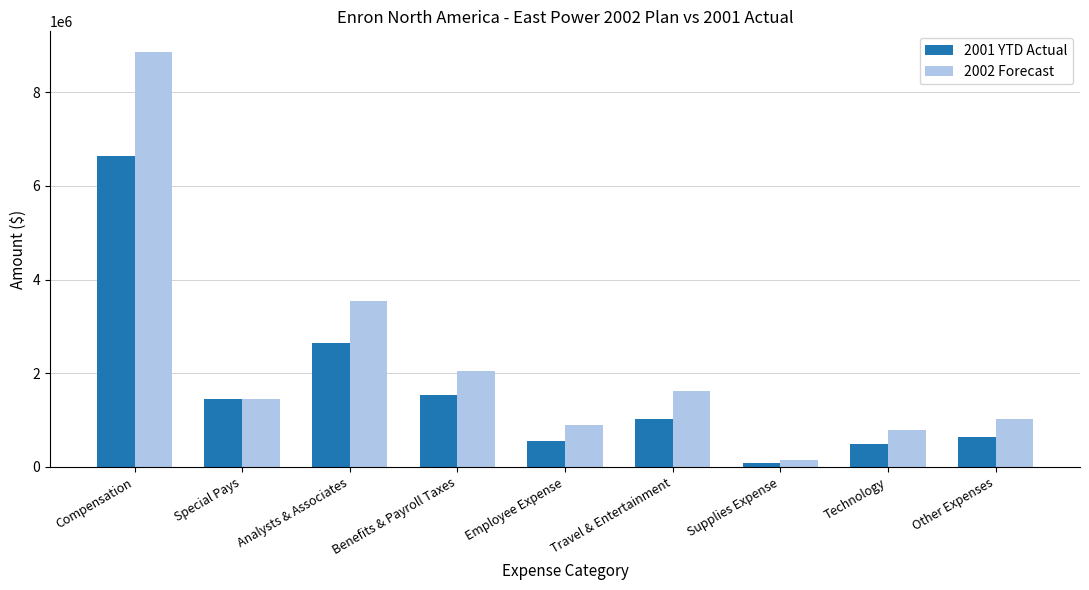

Read the 2001 YTD Actual value at Employee Expense.

556457.2